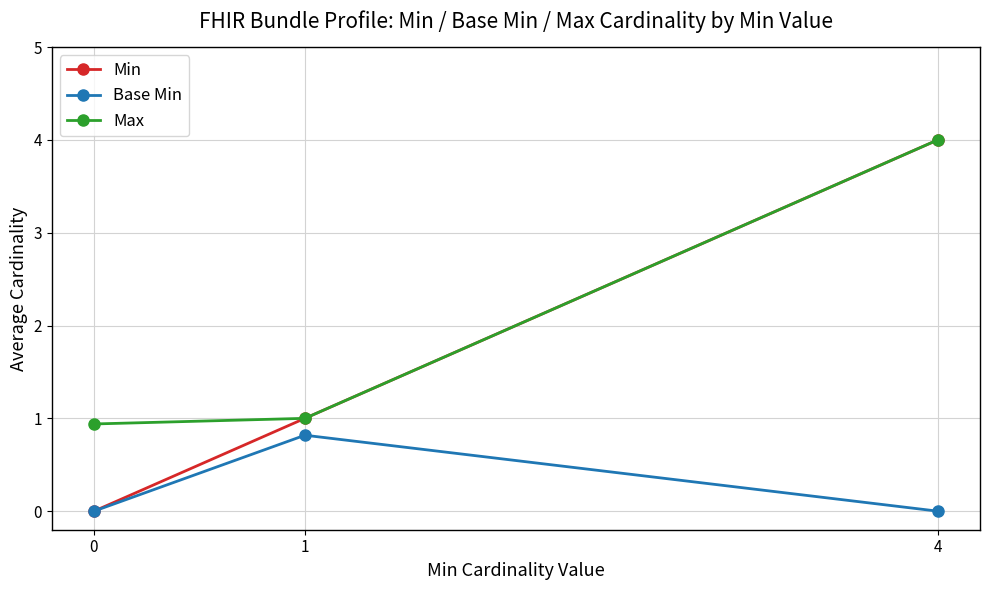

Reading left to right, what are all the values shown in this chart?

Min: 0=0.0	1=1.0	4=4.0
Base Min: 0=0.0	1=0.8	4=0.0
Max: 0=0.9	1=1.0	4=4.0